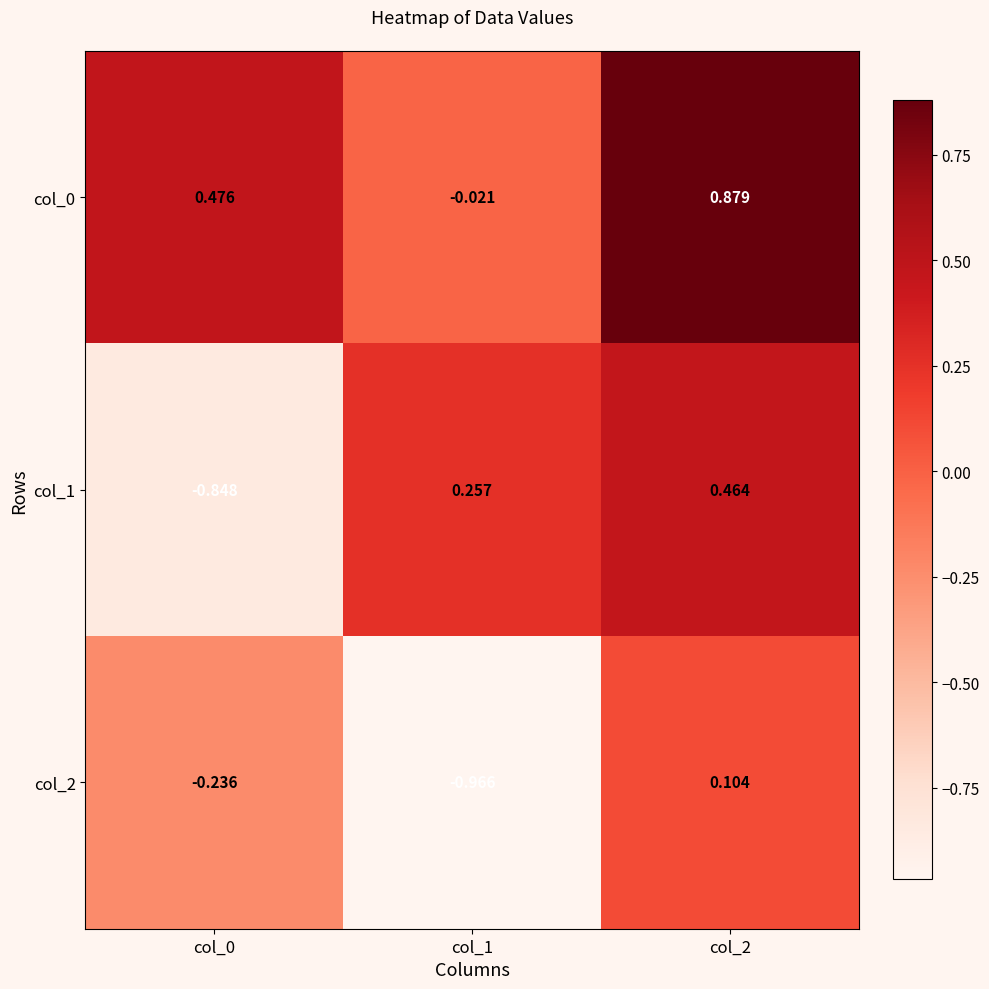

Is the value of col_0 at col_1 greater than the value of col_2 at col_1?

Yes